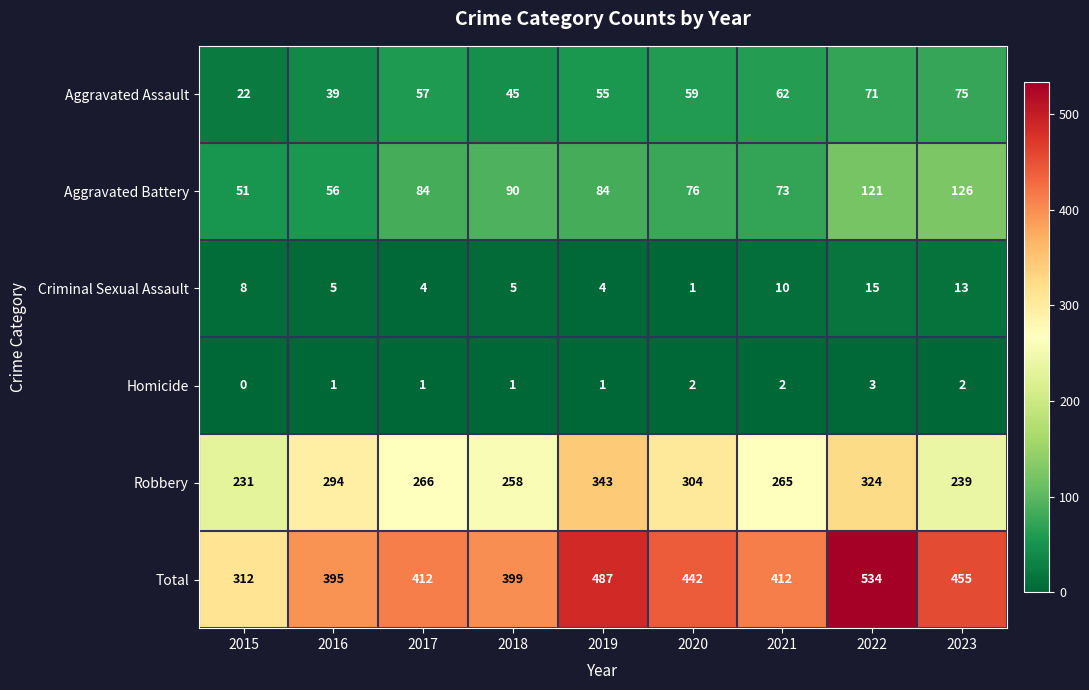

What is the maximum value shown in the chart?

534